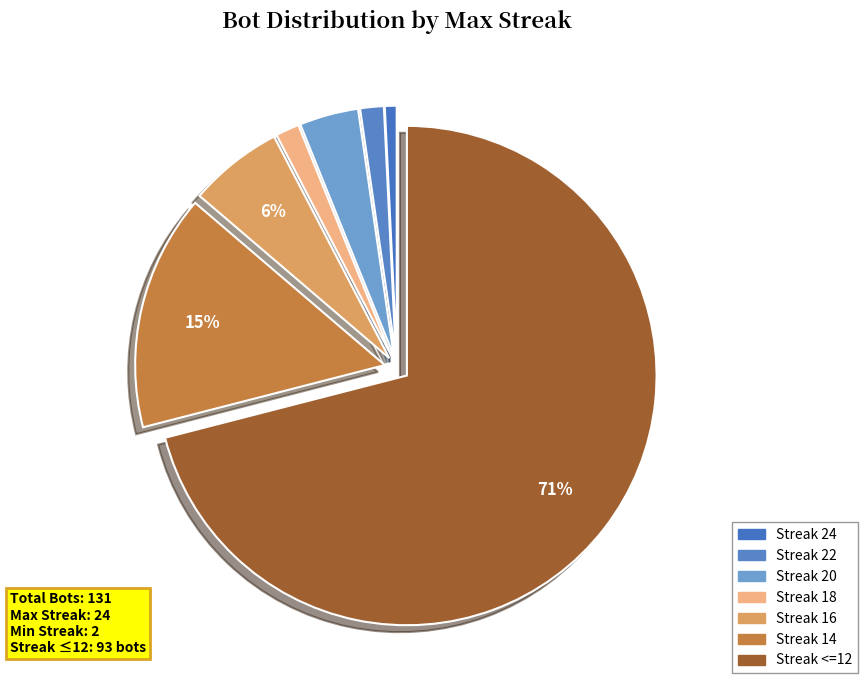

How many slices are in this pie chart?

7